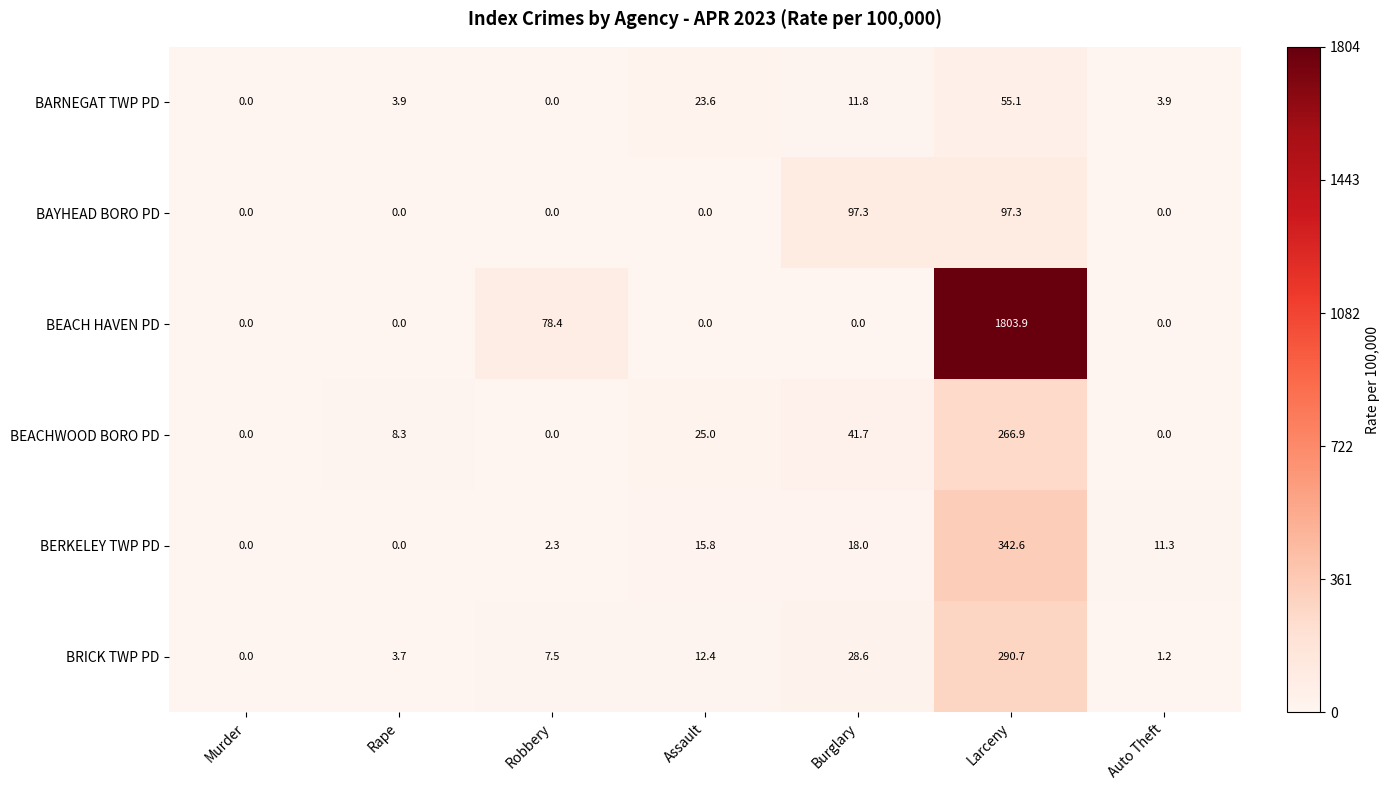

What is the greatest value displayed?

1803.9